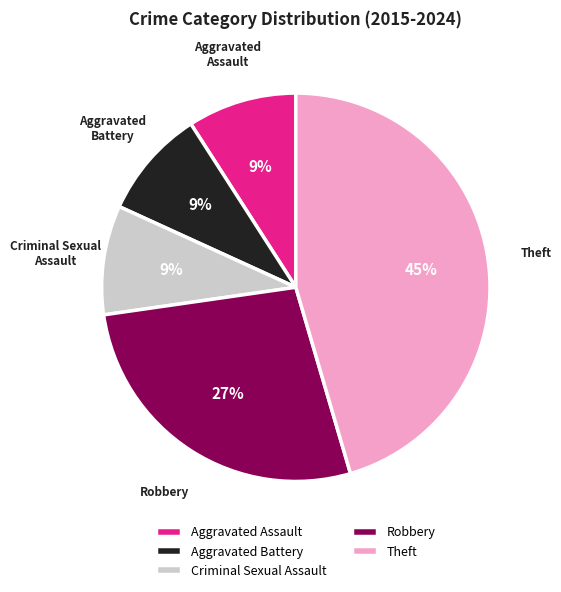

Between Robbery and Criminal Sexual Assault, which is larger?

Robbery